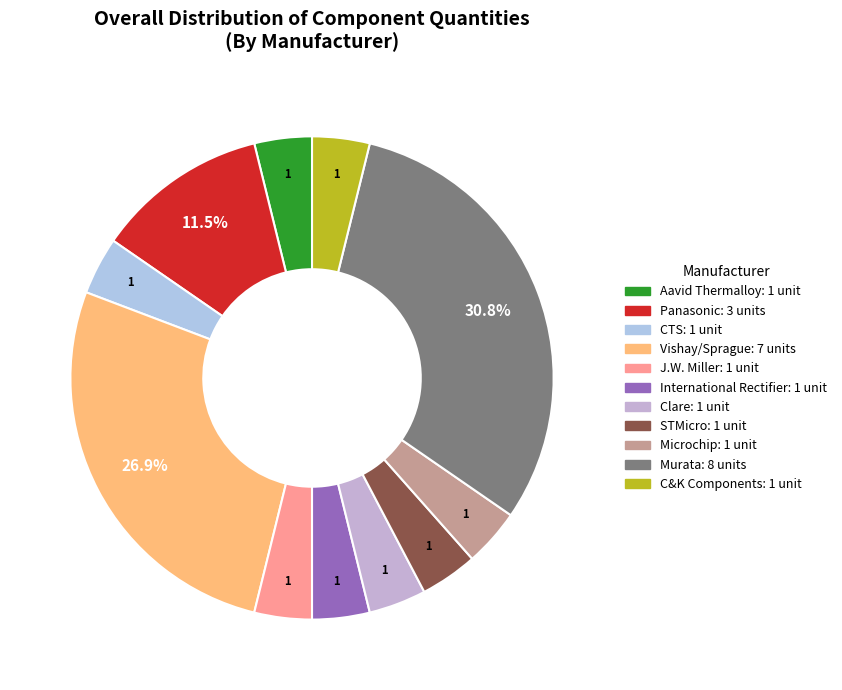

To the nearest percent, what is the difference between the largest and smallest slice percentages?

27%